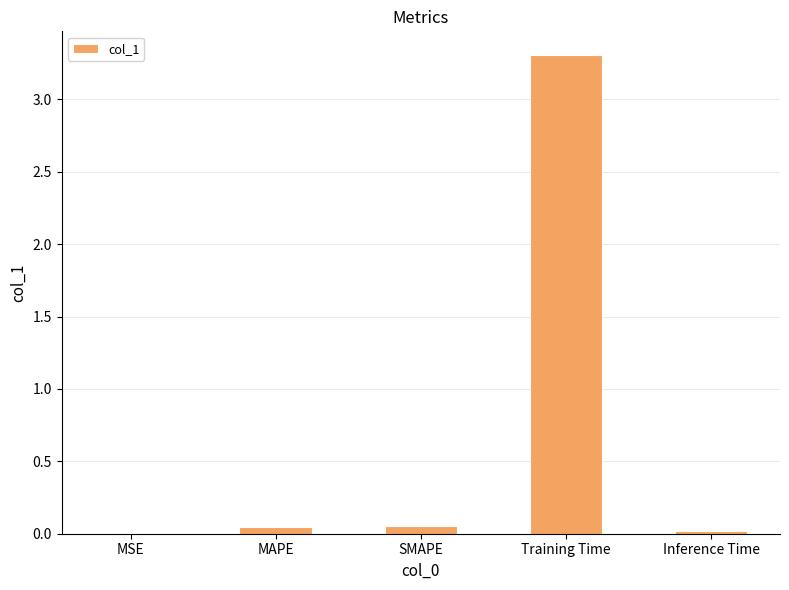

The value at MSE is 0.0. True or false?

True